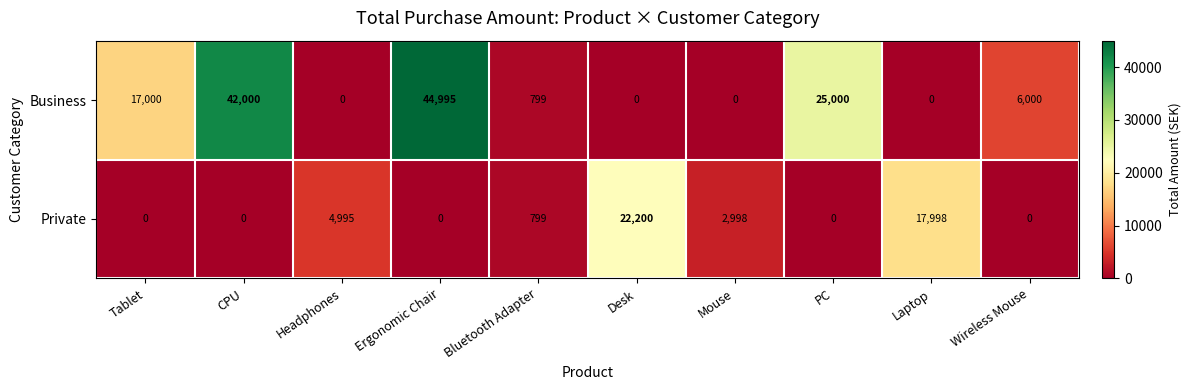

At how many categories does at least one series exceed 20191?

4